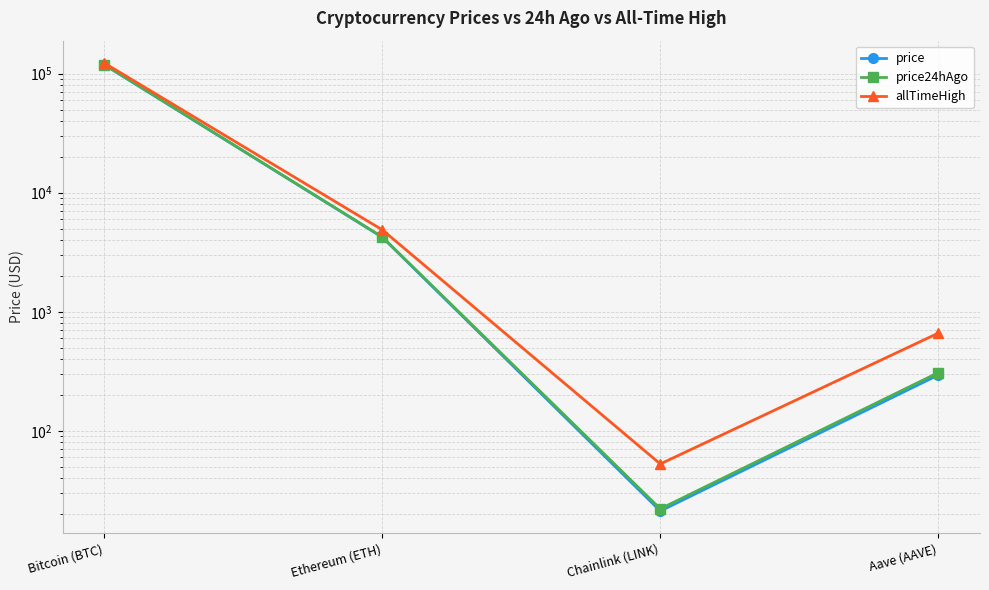

Reading left to right, transcribe all the data shown in this chart.

price: Bitcoin (BTC)=118803.0	Ethereum (ETH)=4226.7	Chainlink (LINK)=21.2	Aave (AAVE)=294.4
price24hAgo: Bitcoin (BTC)=119116.0	Ethereum (ETH)=4247.3	Chainlink (LINK)=22.1	Aave (AAVE)=308.2
allTimeHigh: Bitcoin (BTC)=122838.0	Ethereum (ETH)=4878.3	Chainlink (LINK)=52.7	Aave (AAVE)=661.7